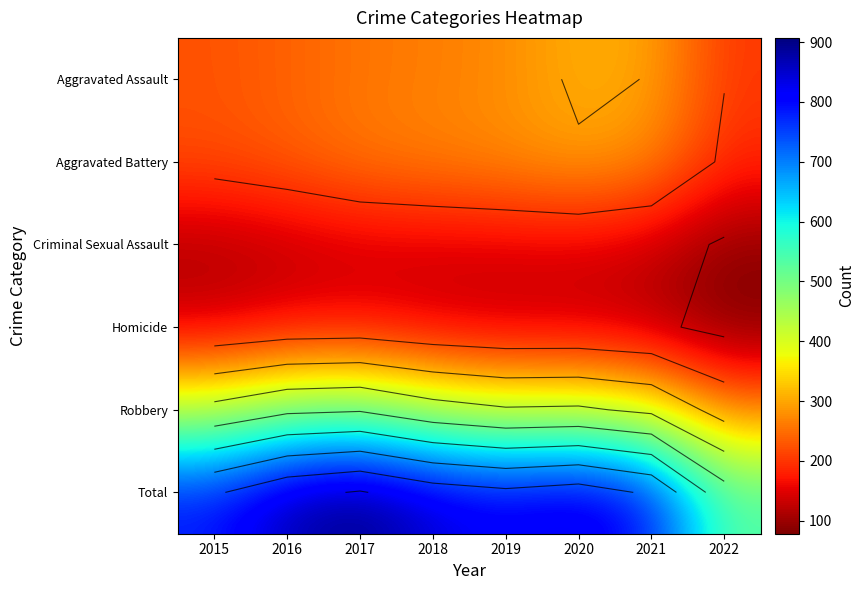

True or false: Robbery has a value of 303.8 at 2017.

False